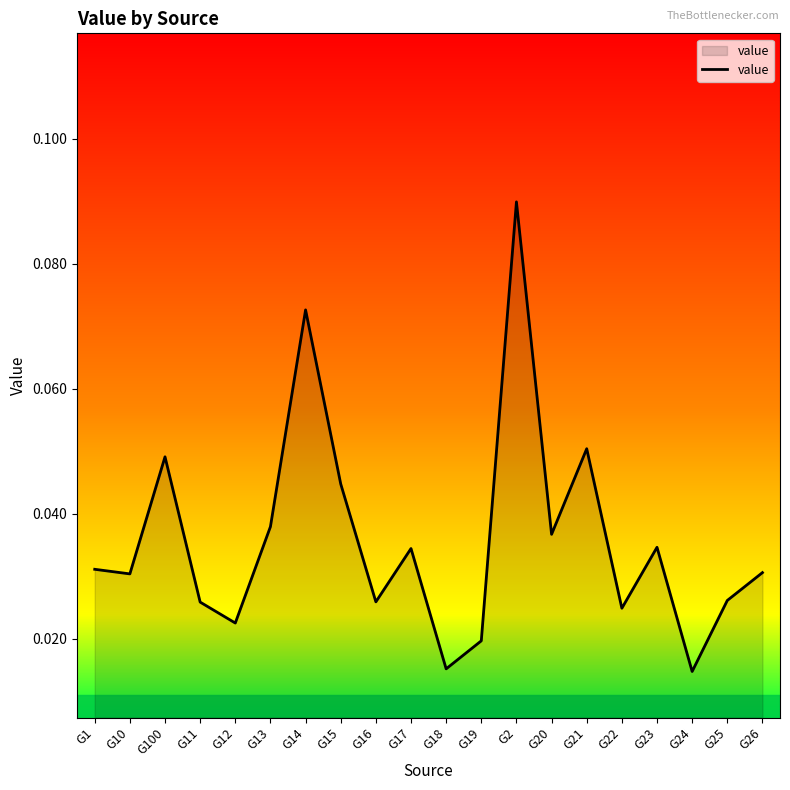

What position from the left is G25?

19